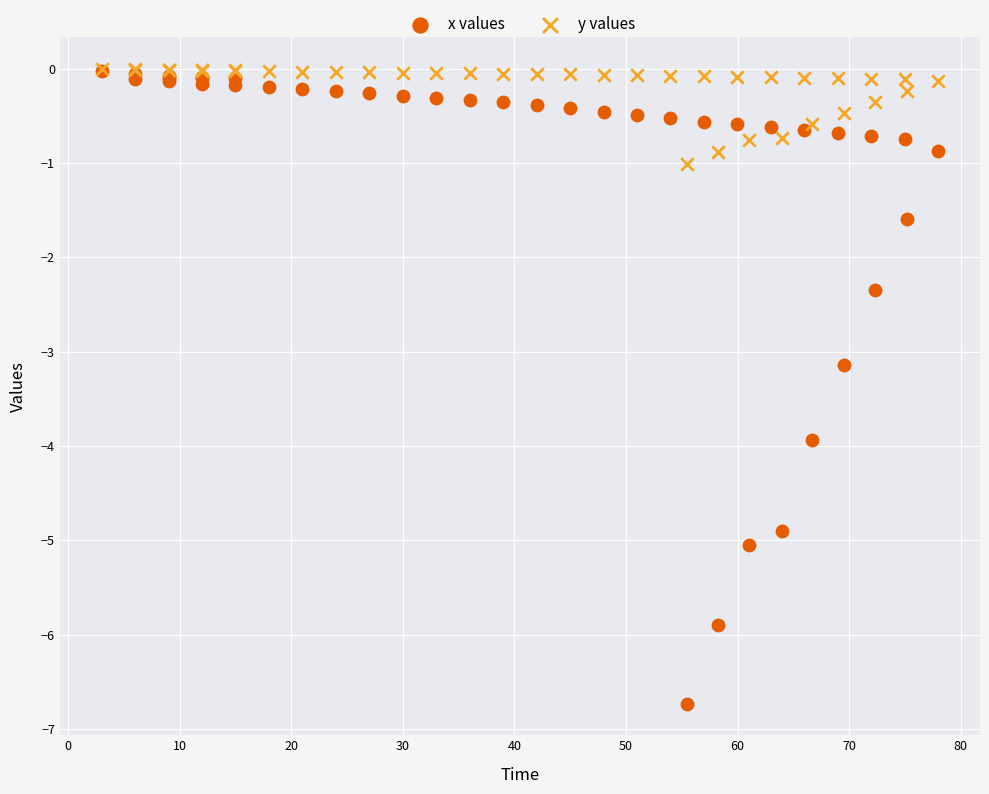

Across all series, what Y value is closest to -3?

-3.1